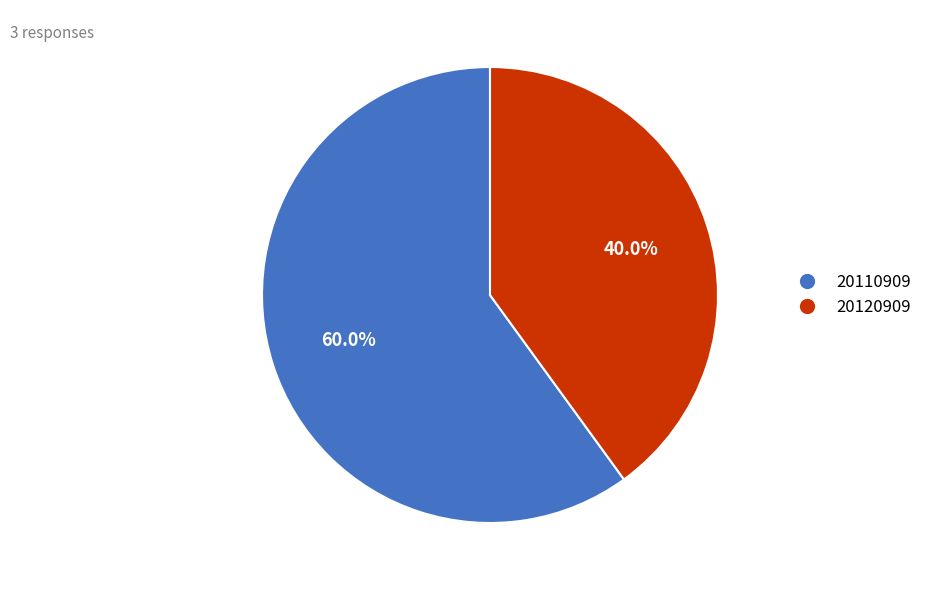

Does any single category account for the majority?

Yes